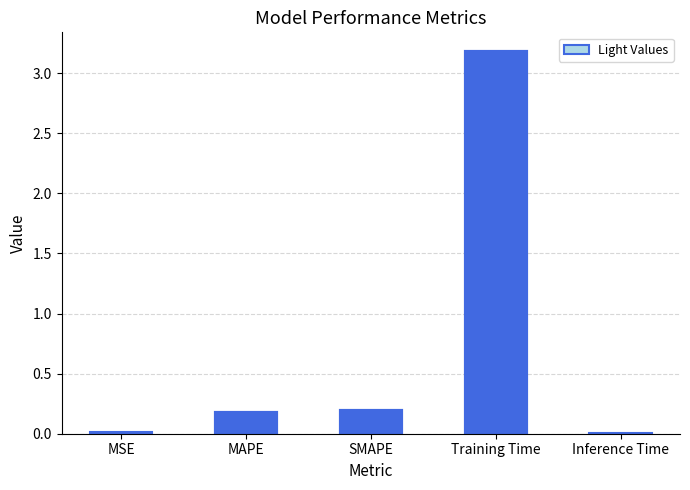

Reading left to right, transcribe all the data shown in this chart.

MSE=0.0	MAPE=0.2	SMAPE=0.2	Training Time=3.2	Inference Time=0.0